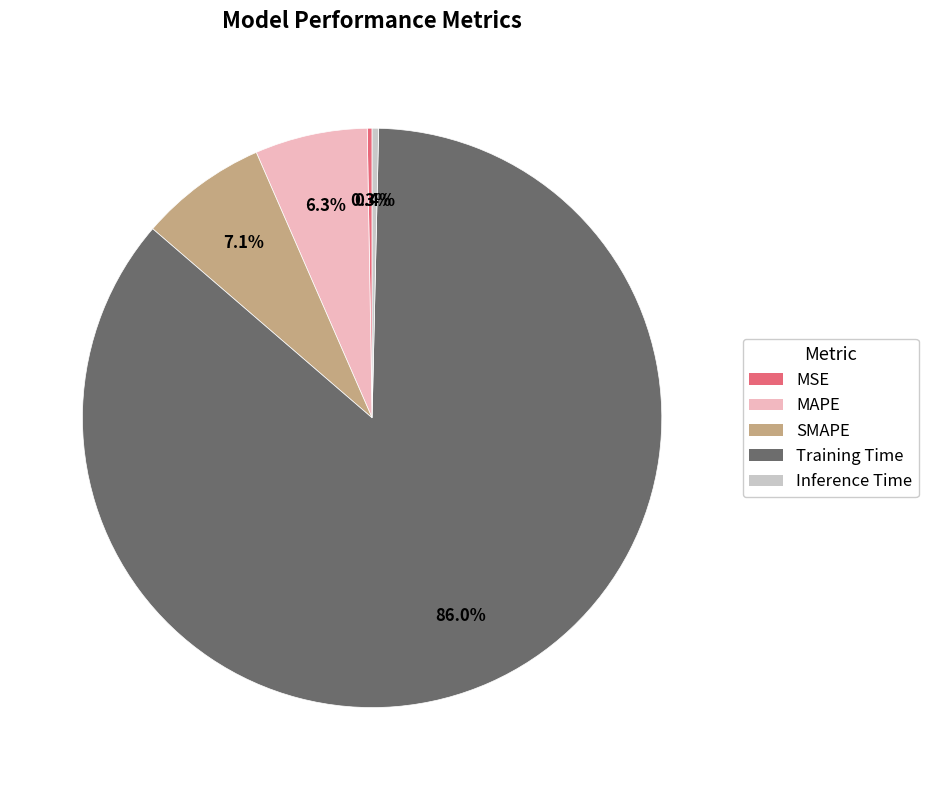

What percentage is NOT represented by SMAPE?

92.9%